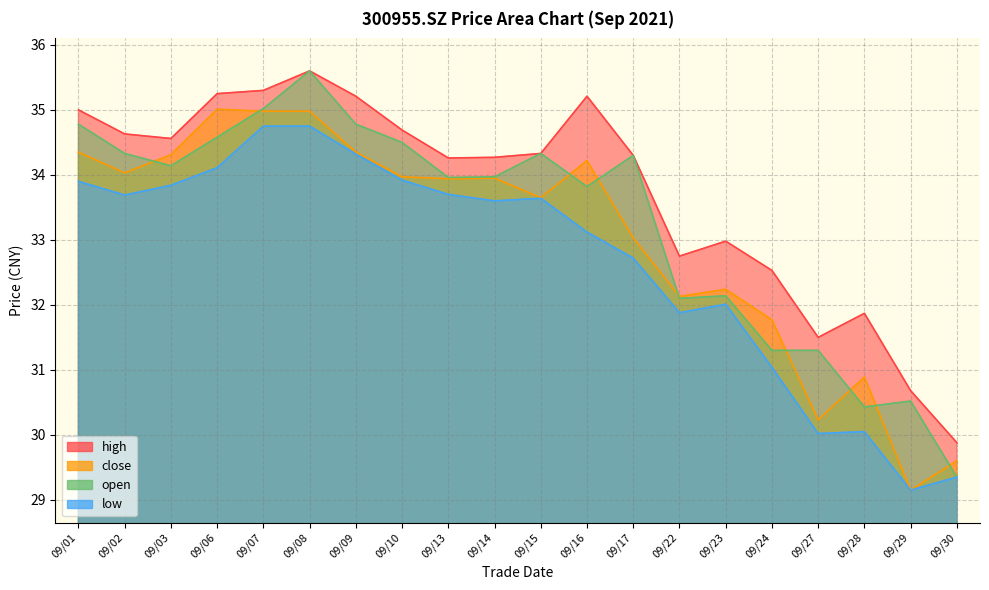

What is the lowest value of the high series?

29.9